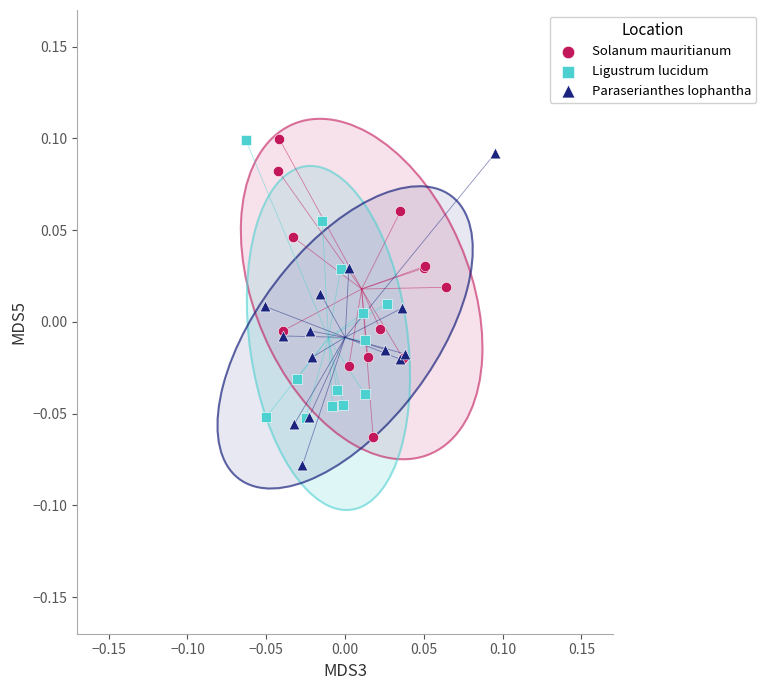

Which series reaches the minimum Y coordinate?

Paraserianthes lophantha